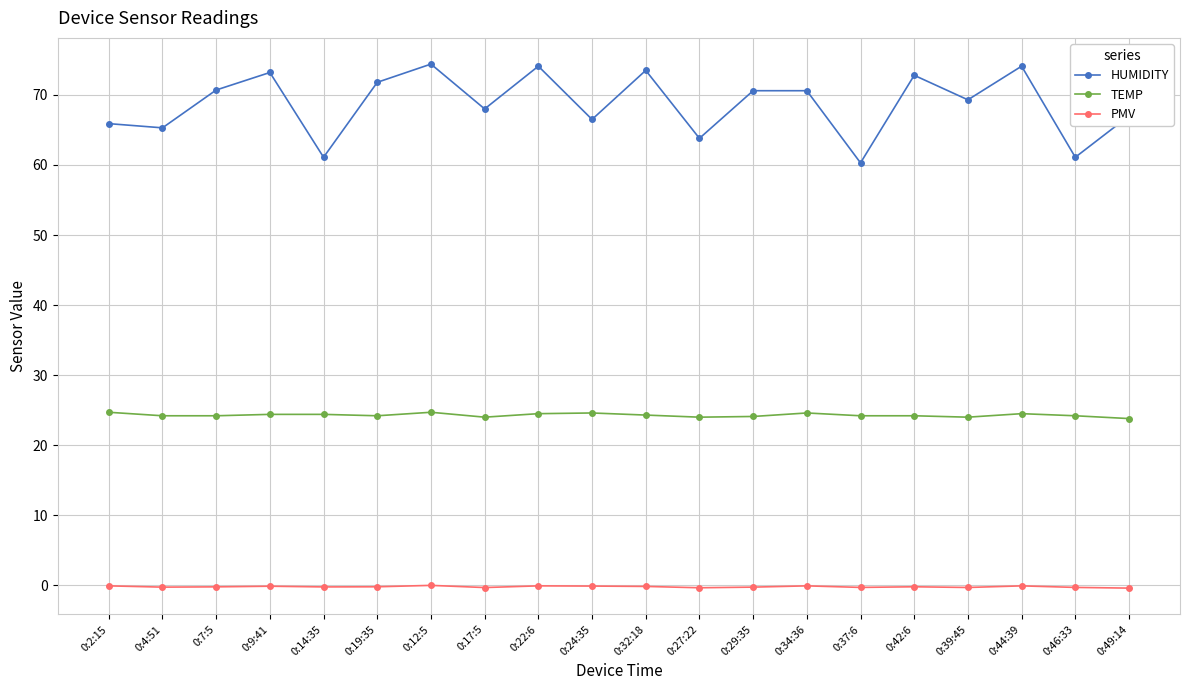

How many data points does each series have?

20